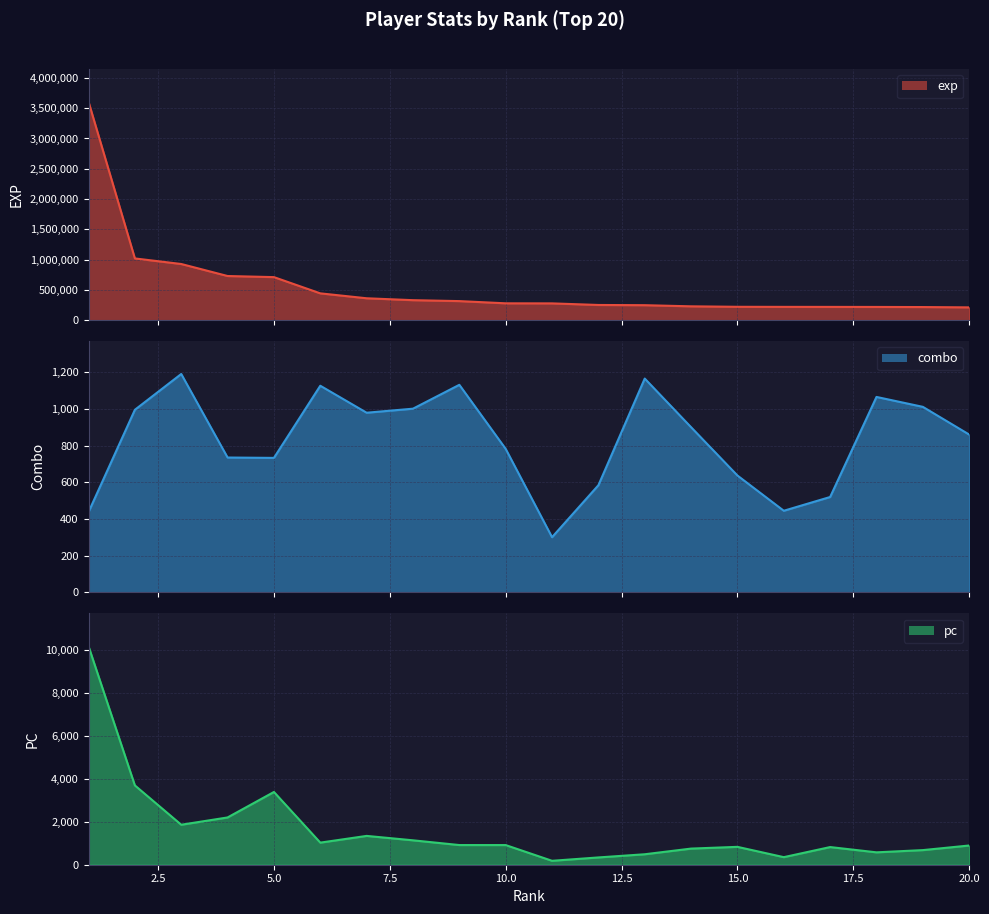

What is the difference between the maximum and second lowest values in the exp series?

3389863